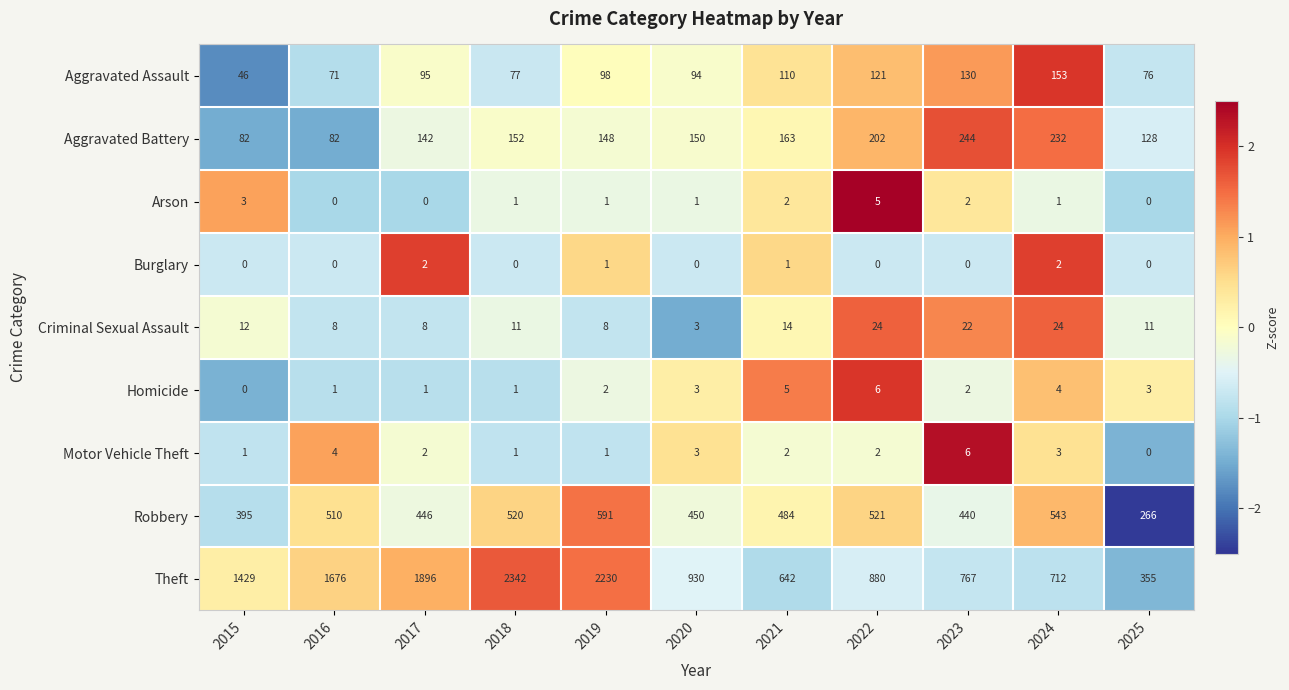

At which label is Theft closest to 1348?

2015